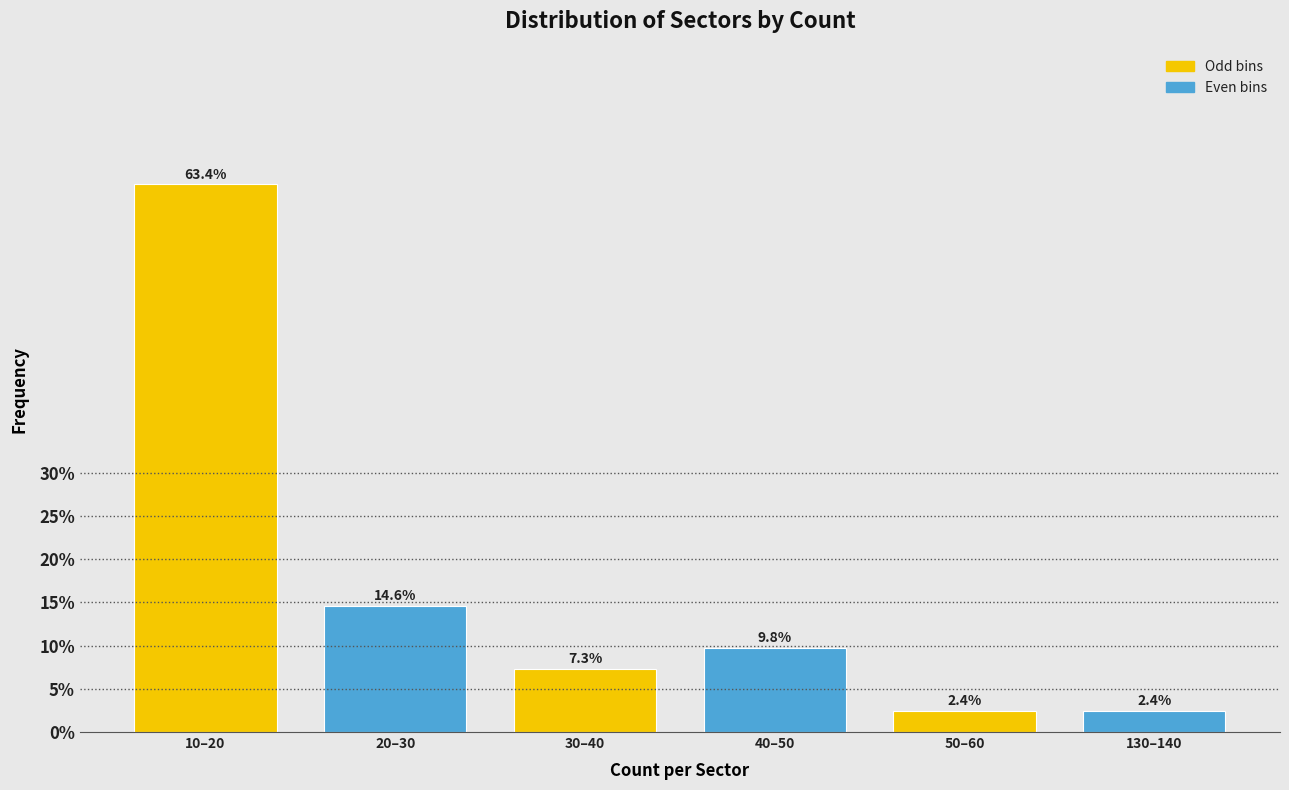

Reading left to right, transcribe all the data shown in this chart.

63.4	14.6	7.3	9.8	2.4	2.4